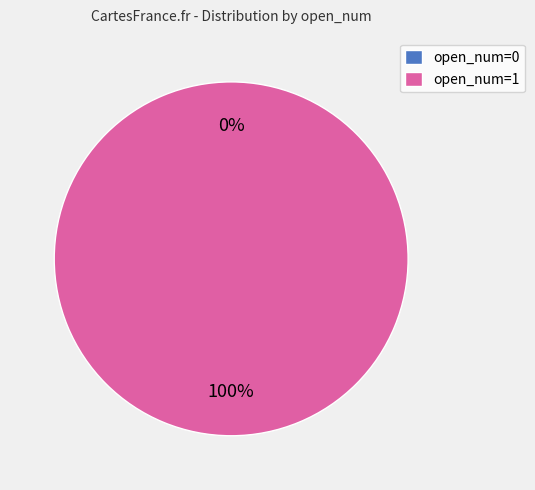

Rank the categories by value from lowest to highest.

open_num=0, open_num=1